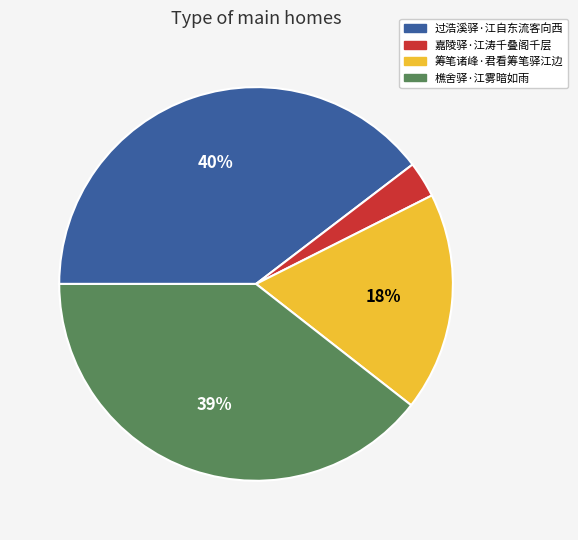

How many segments does this pie chart have?

4